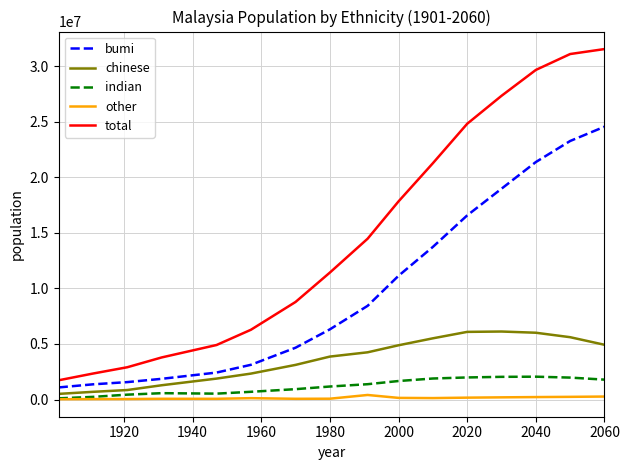

True or false: indian and total intersect in this chart.

False